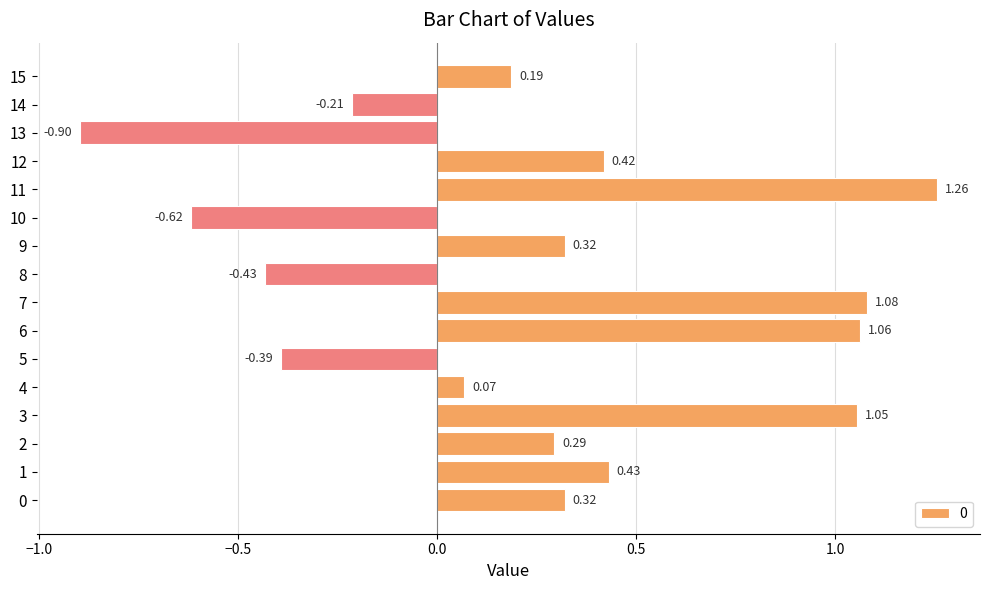

At which label is the value closest to 0?

4